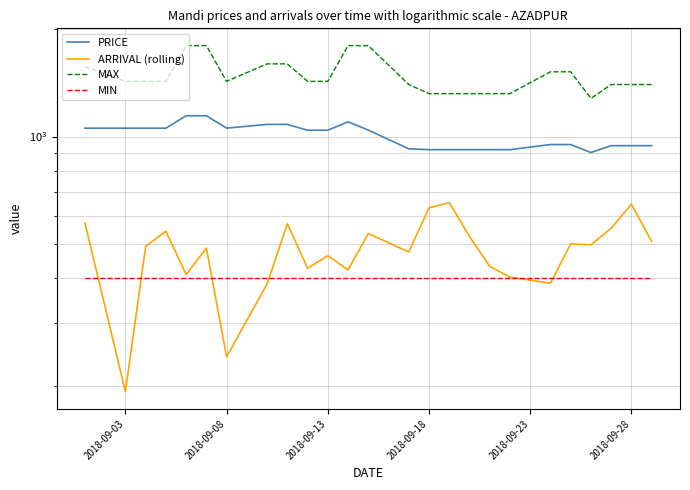

What is the average value of the PRICE series?

1004.4